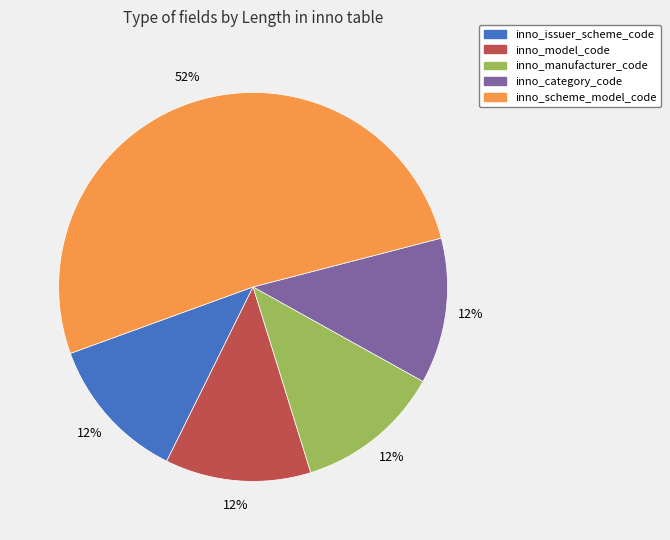

To the nearest percent, what is the combined percentage of inno_manufacturer_code and inno_issuer_scheme_code?

24%